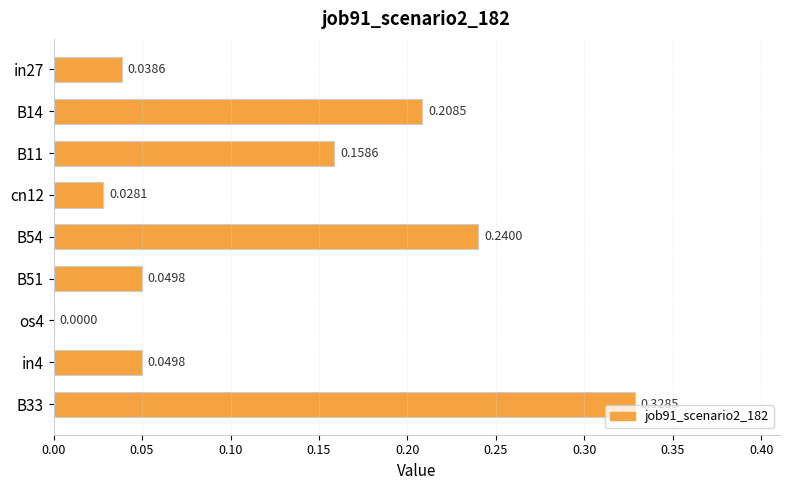

What is the sum of the values at B51 and B33?

0.4